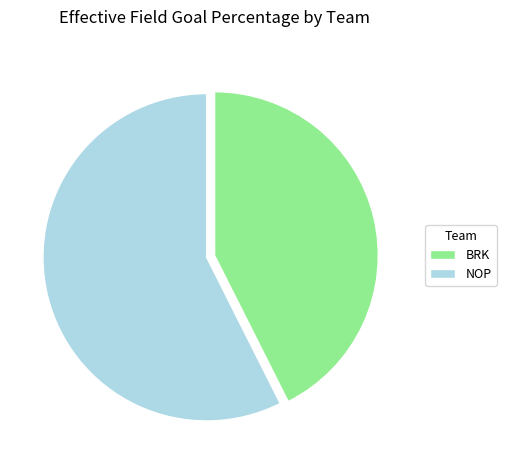

Which slice is the largest?

NOP